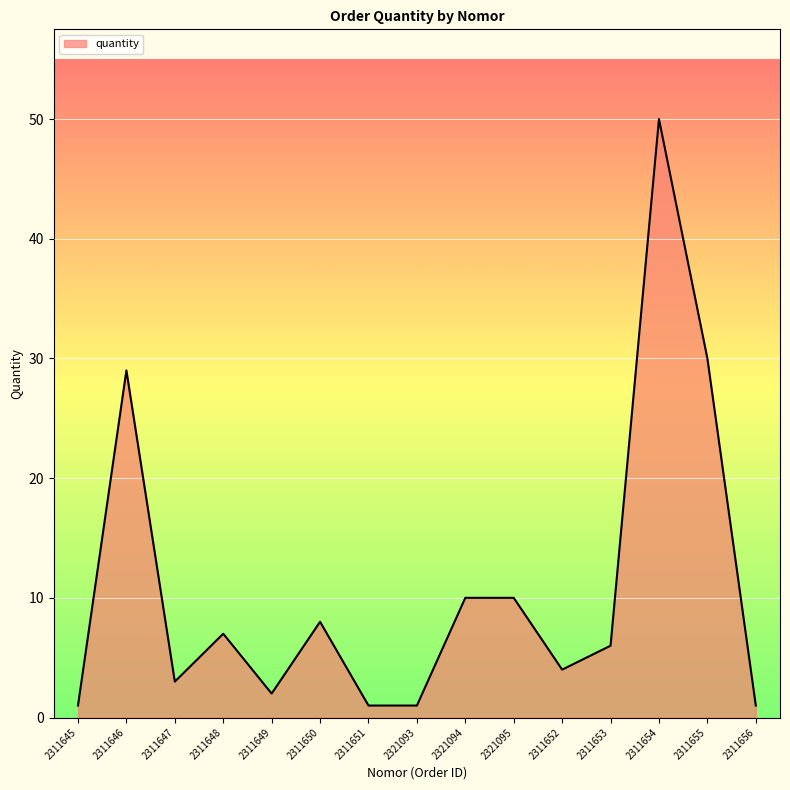

Is it true that the value at 2311652 is 4?

True